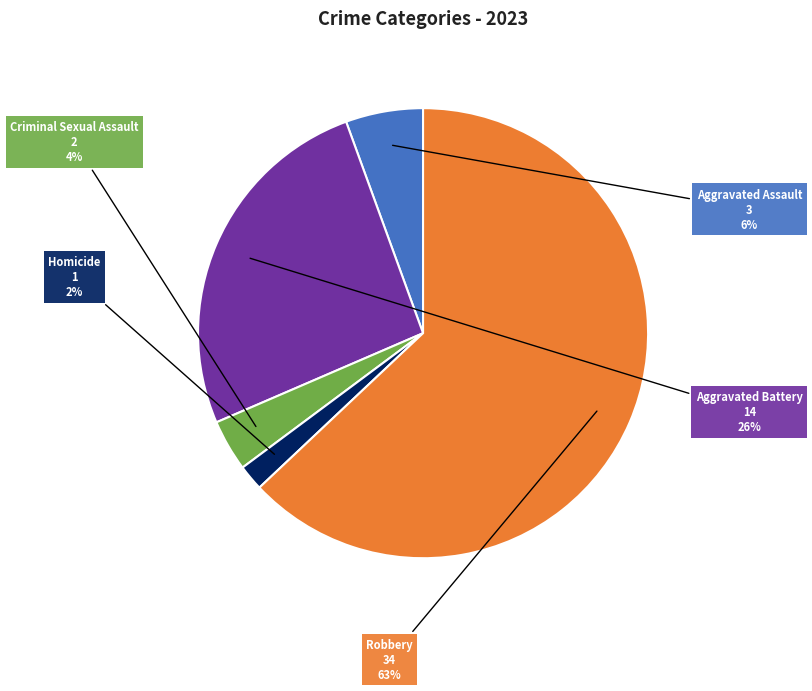

Which has a higher value, Aggravated Assault or Robbery?

Robbery